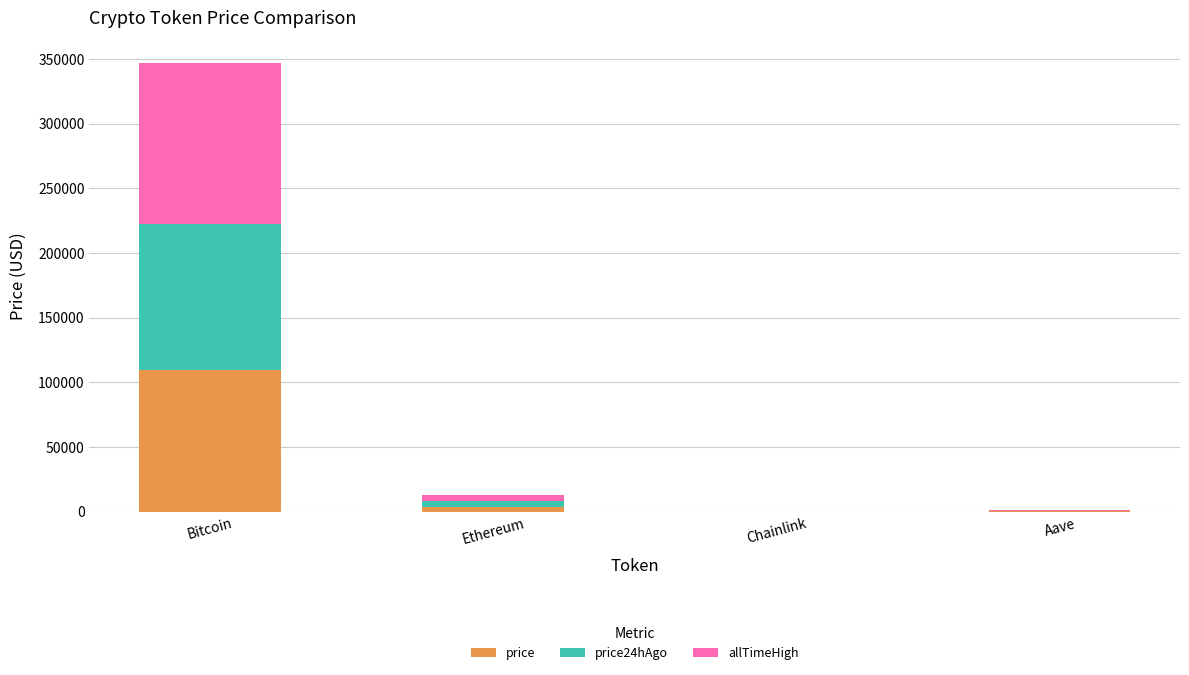

What is the sum of all price values?

113533.9